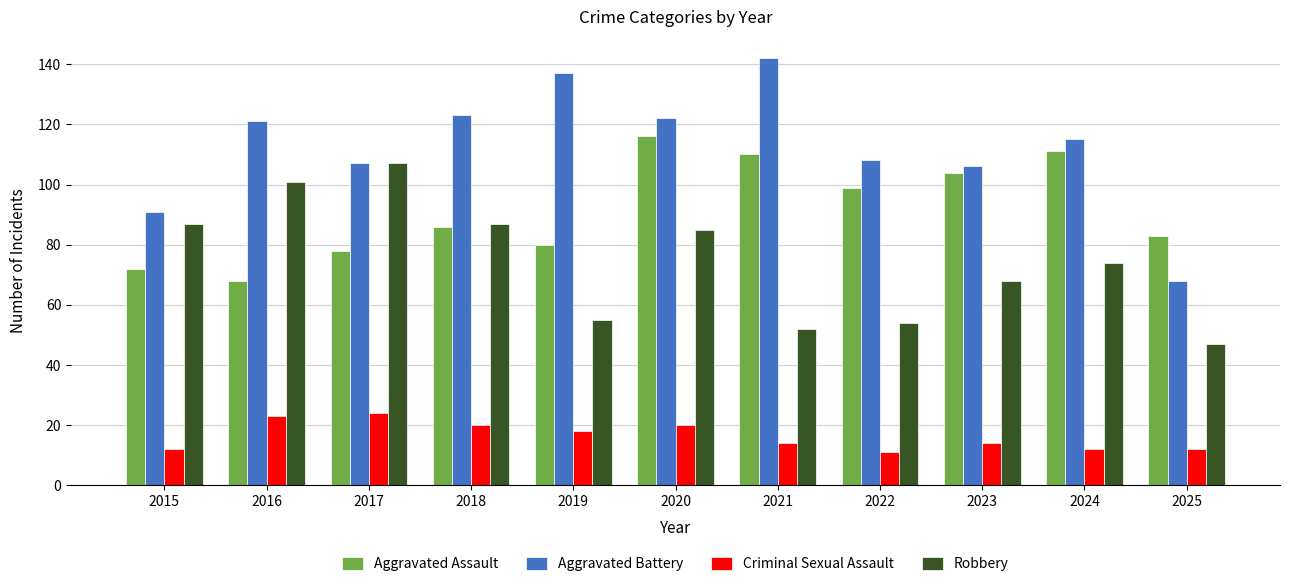

Reading right to left, transcribe all the data shown in this chart.

Aggravated Assault: 2025=83	2024=111	2023=104	2022=99	2021=110	2020=116	2019=80	2018=86	2017=78	2016=68	2015=72
Aggravated Battery: 2025=68	2024=115	2023=106	2022=108	2021=142	2020=122	2019=137	2018=123	2017=107	2016=121	2015=91
Criminal Sexual Assault: 2025=12	2024=12	2023=14	2022=11	2021=14	2020=20	2019=18	2018=20	2017=24	2016=23	2015=12
Robbery: 2025=47	2024=74	2023=68	2022=54	2021=52	2020=85	2019=55	2018=87	2017=107	2016=101	2015=87